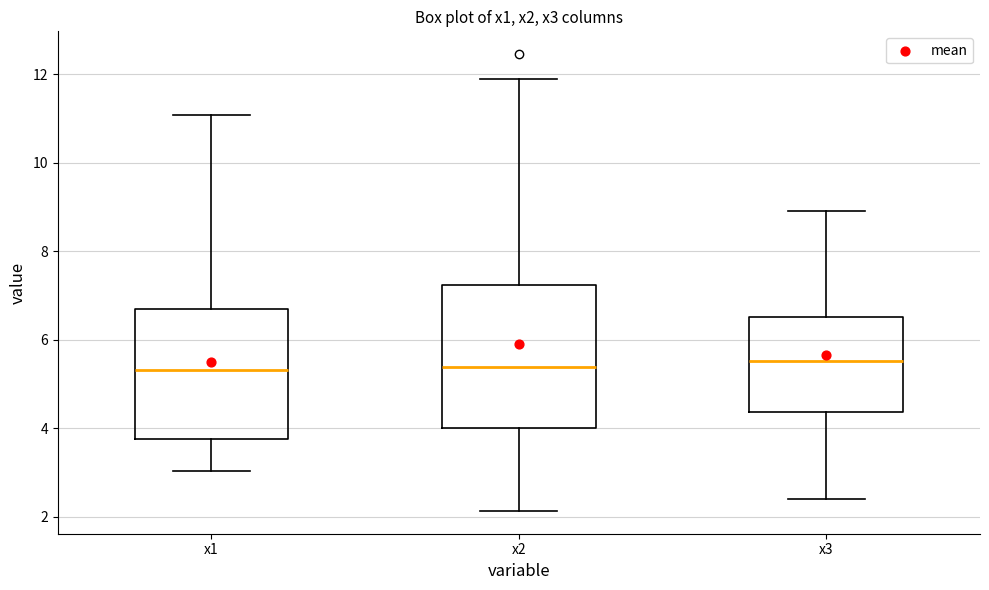

Reading left to right, read every box against the y-axis: the position of its median line, the range the box covers, and the ends of its whiskers. The values are not printed on the chart, so give them approximately, as read against the axis.

x1: median 5.4, box 3.8 to 6.8, whiskers 3.0 to 11.0
x2: median 5.4, box 4.0 to 7.2, whiskers 2.2 to 11.8
x3: median 5.6, box 4.4 to 6.6, whiskers 2.4 to 8.8